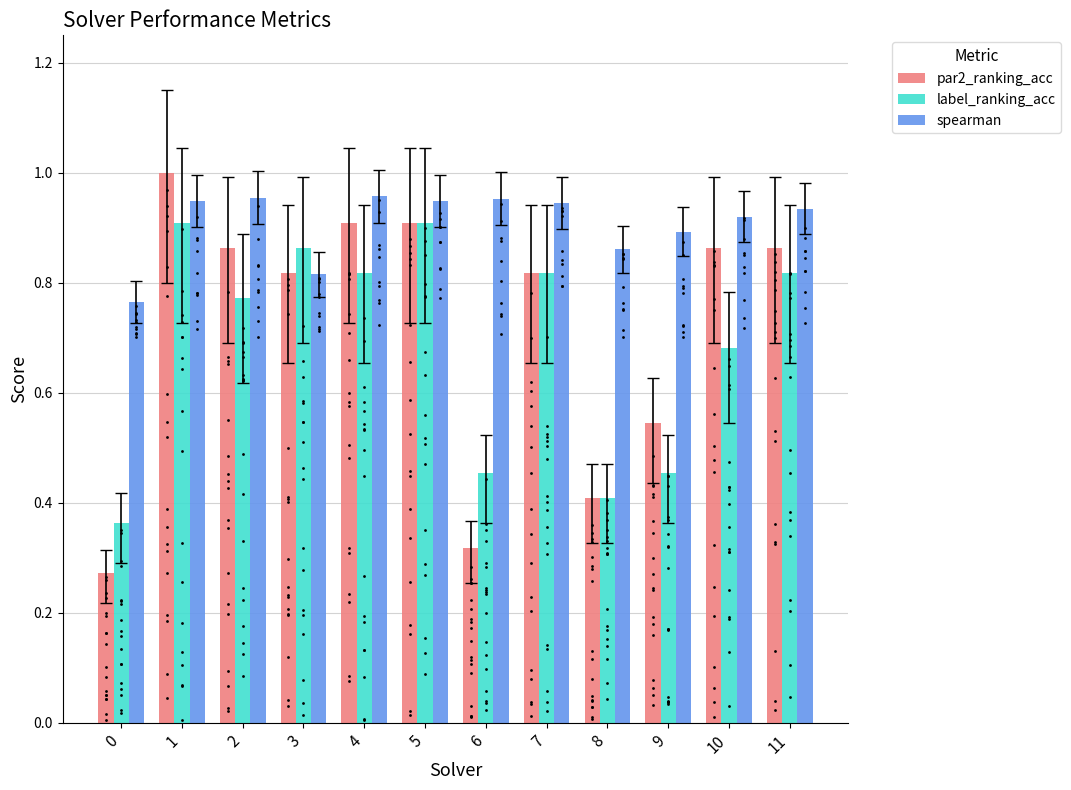

At how many categories does at least one series exceed 0?

12